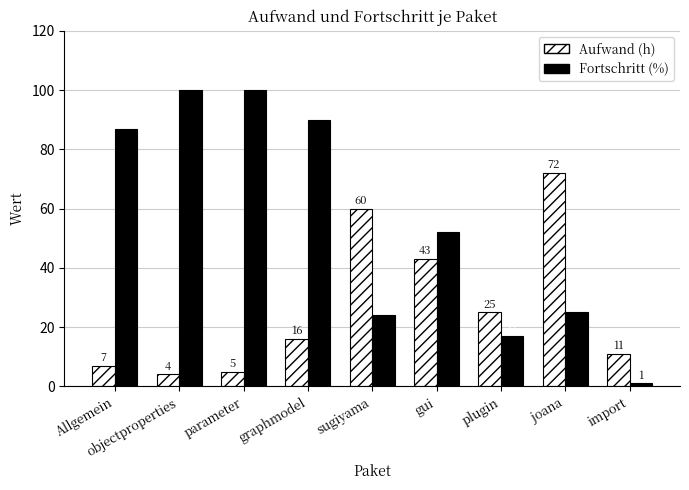

The value of Fortschritt (%) at plugin is 17. True or false?

True